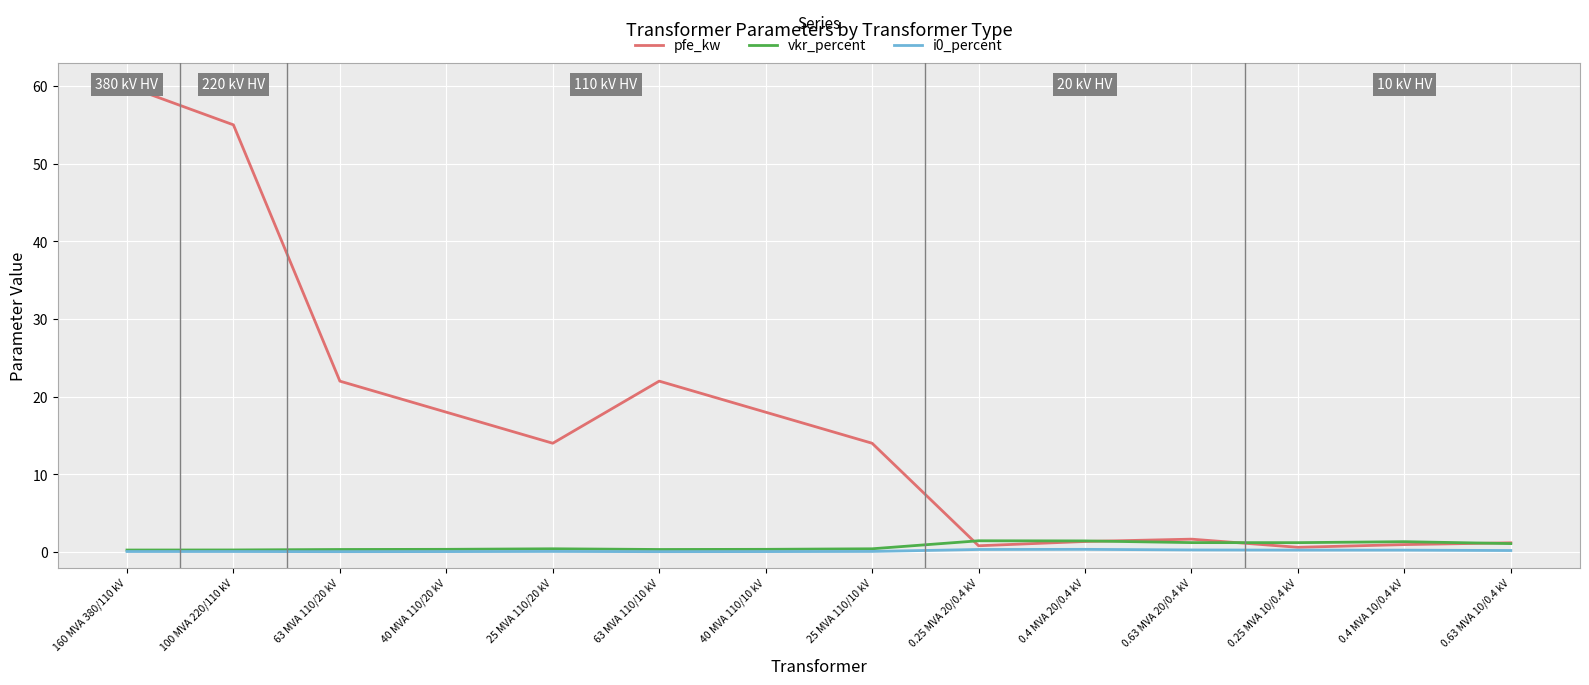

Which series has the largest range (max minus min)?

pfe_kw